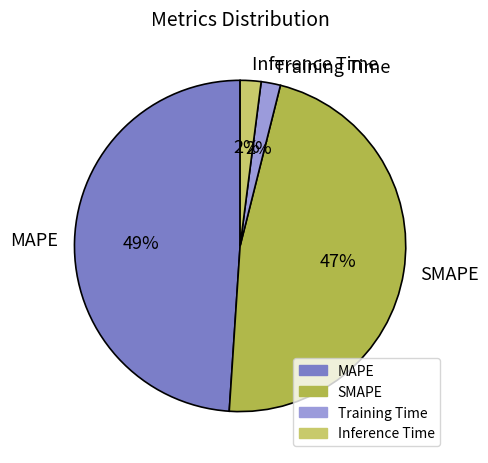

To the nearest percent, what portion does MAPE represent?

49%